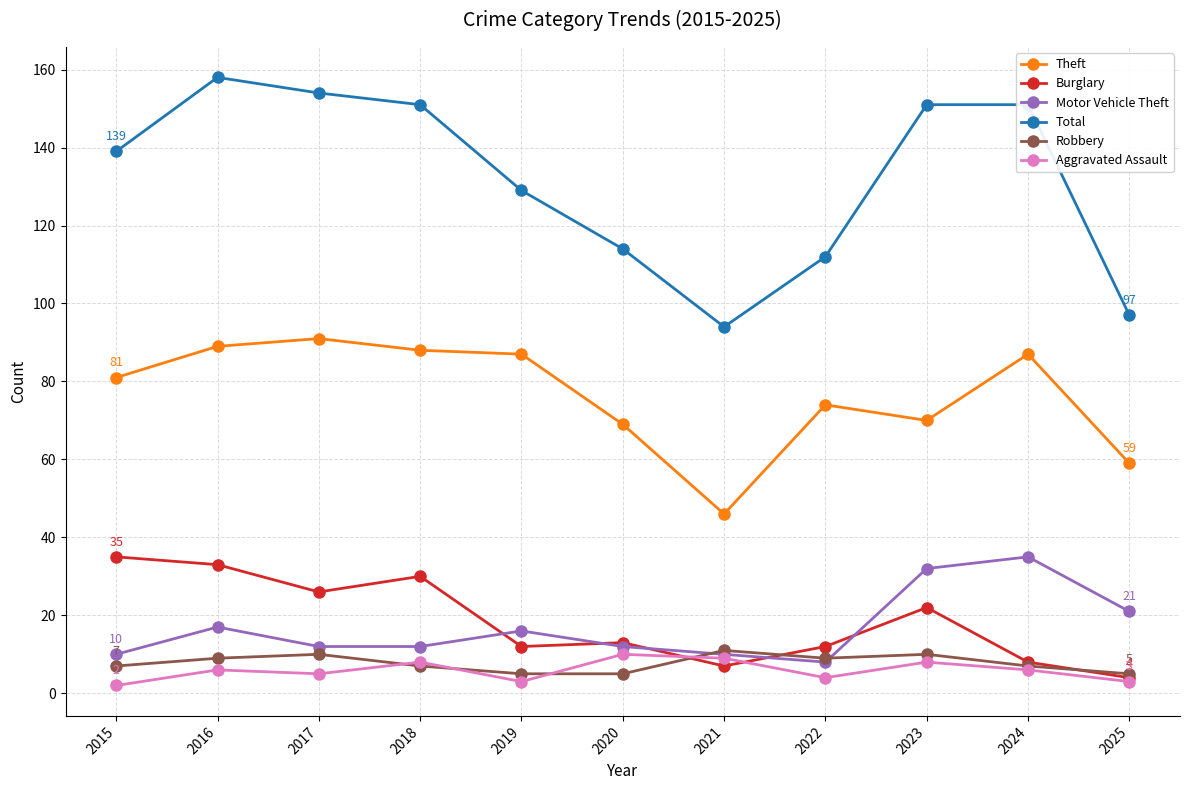

What is the difference between the highest and lowest values at 2020?

109